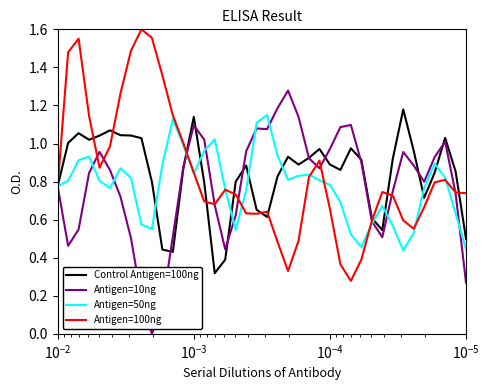

How many lines are shown in the chart?

4